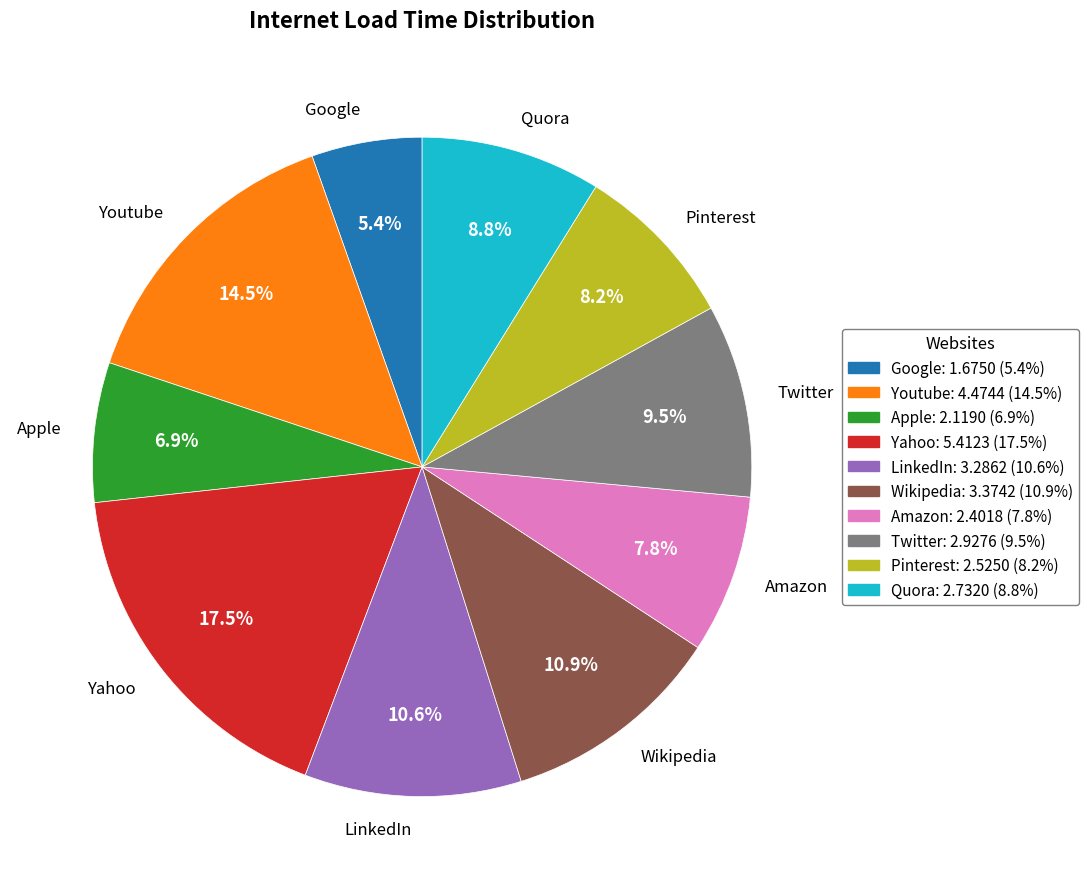

Which slice is the smallest?

Google